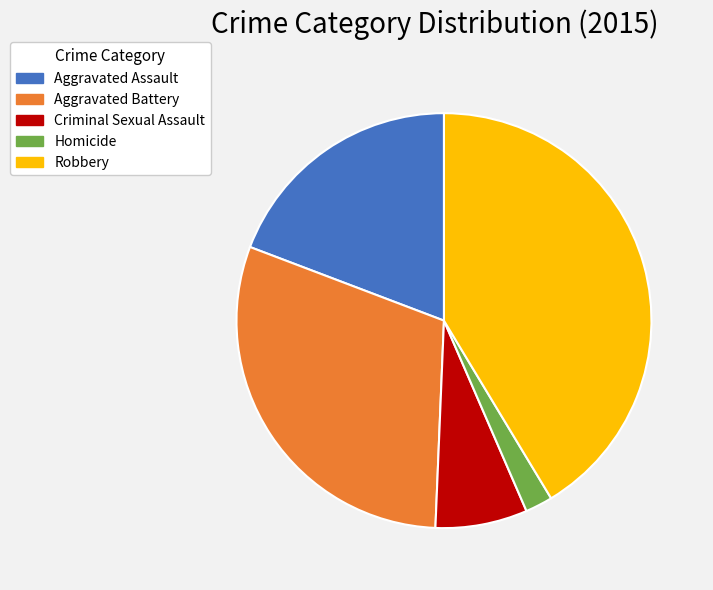

How many segments does this pie chart have?

5